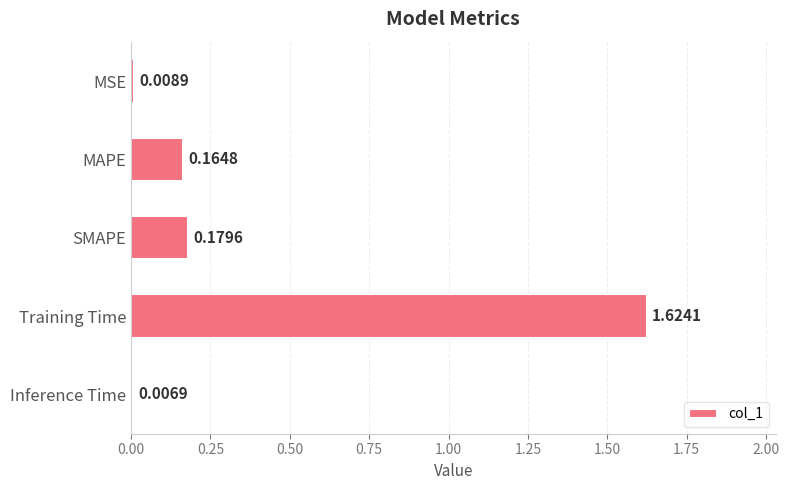

What is the average value?

0.4